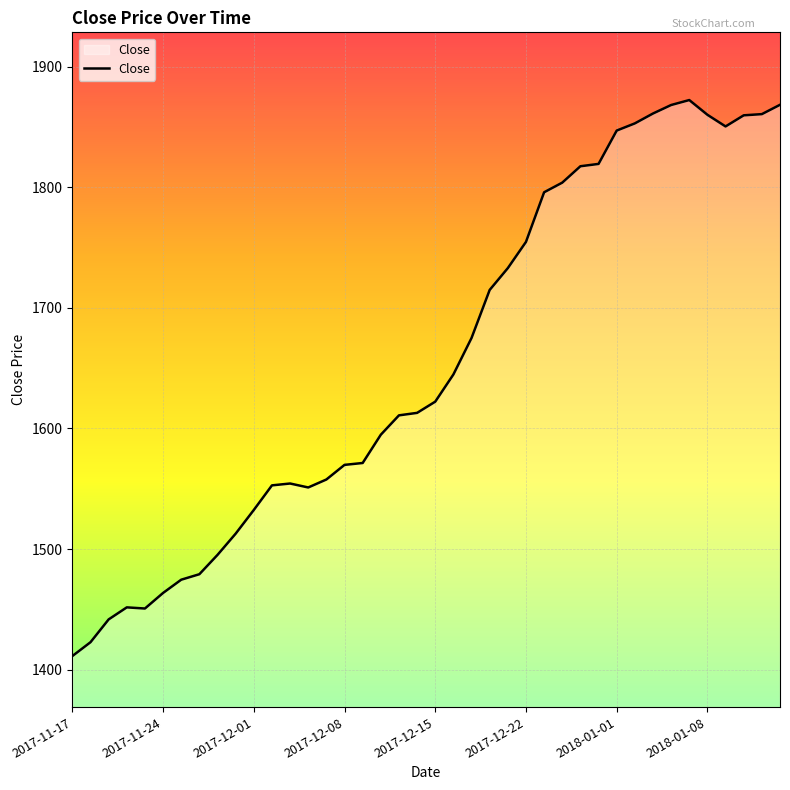

What is the smallest value displayed?

1411.2